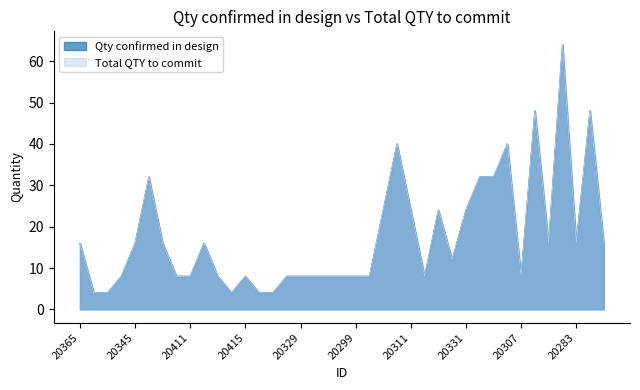

How many values in the Total QTY to commit series are below 12?

19